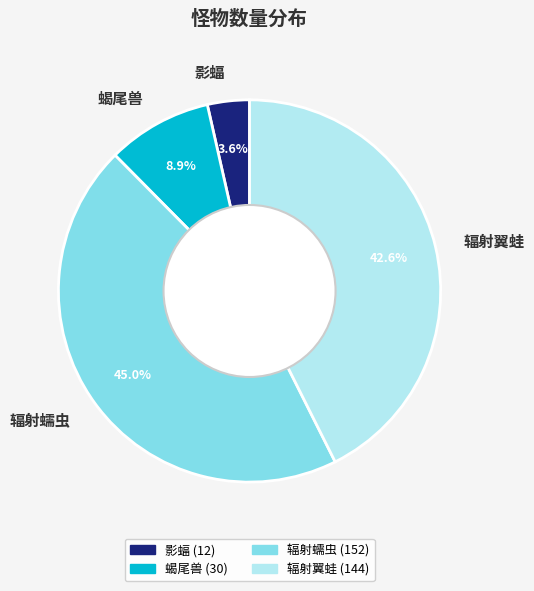

Is it true that 辐射蠕虫 is 51% of the pie?

False